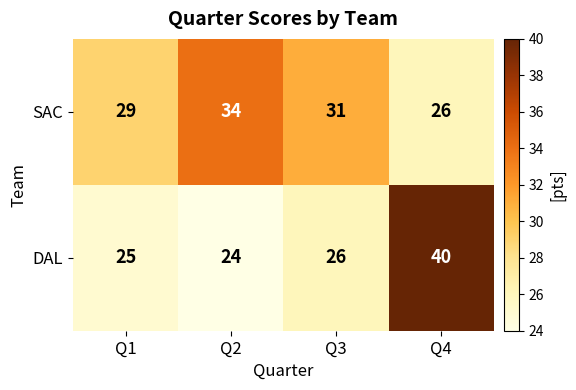

At which label is DAL closest to 32?

Q3